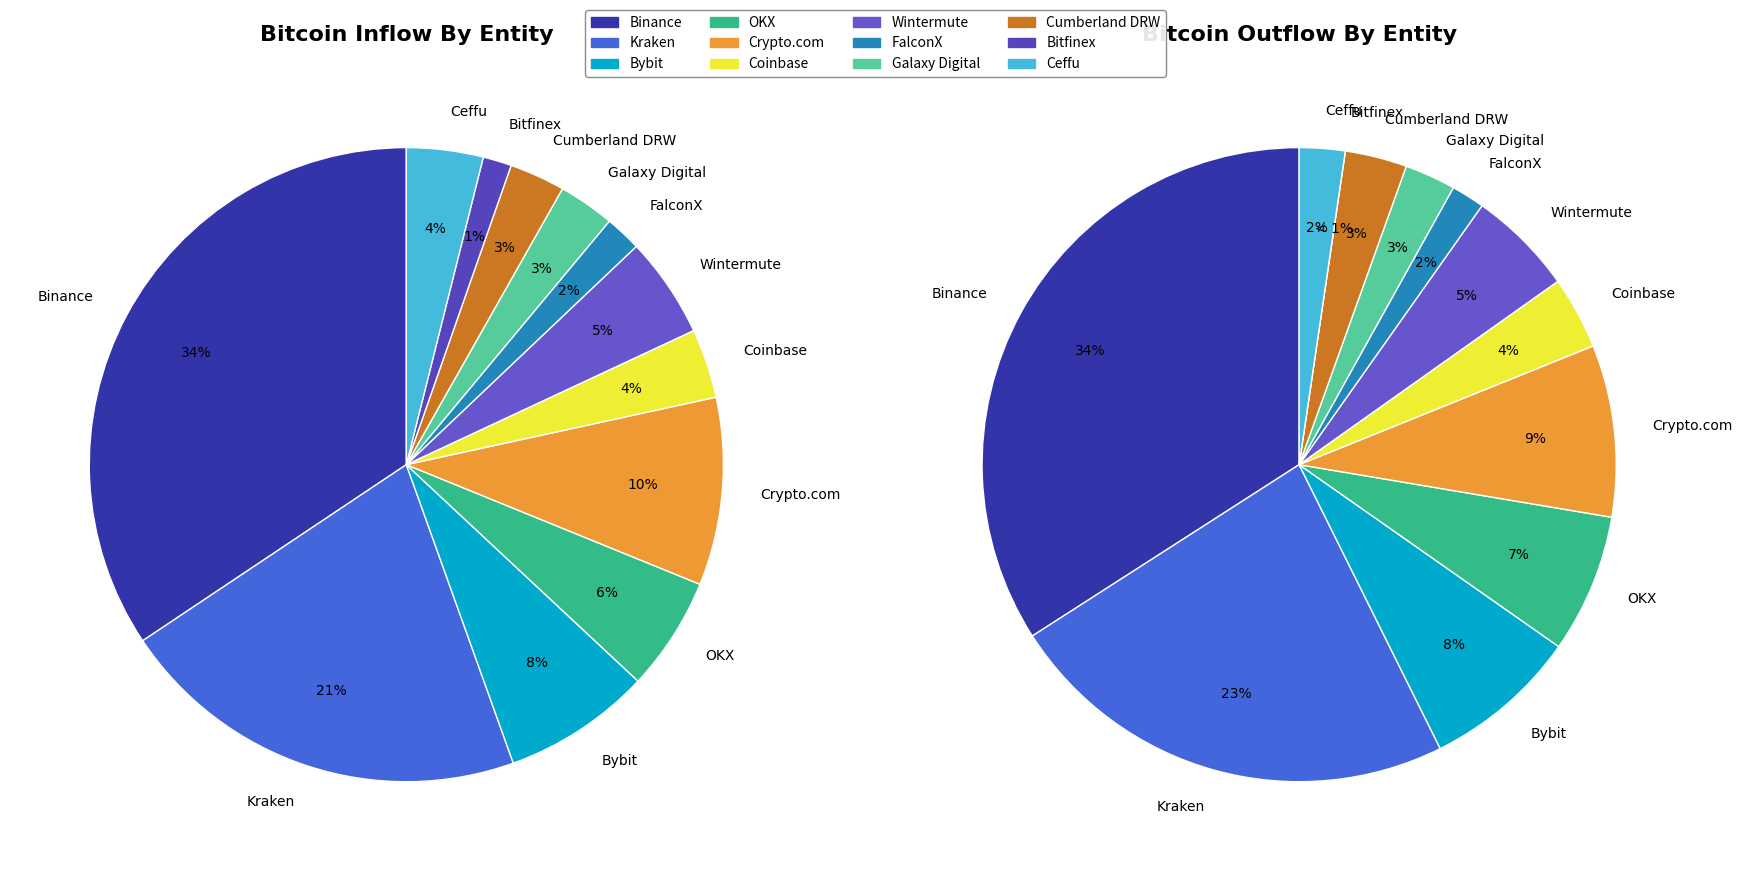

To the nearest percent, what is the difference between the largest and smallest slice percentages?

33%